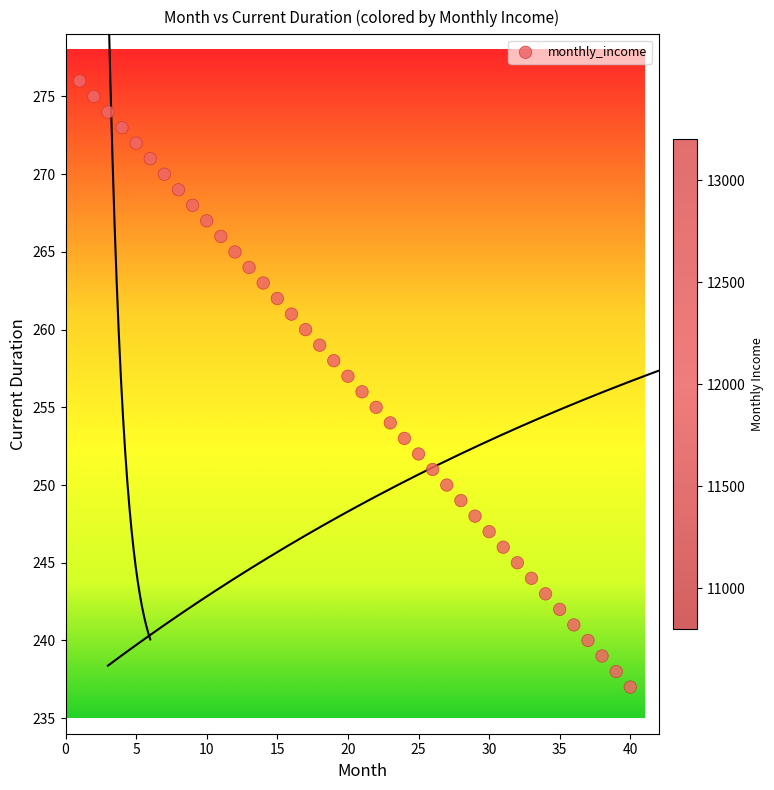

What is the range of X values (max minus min)?

39